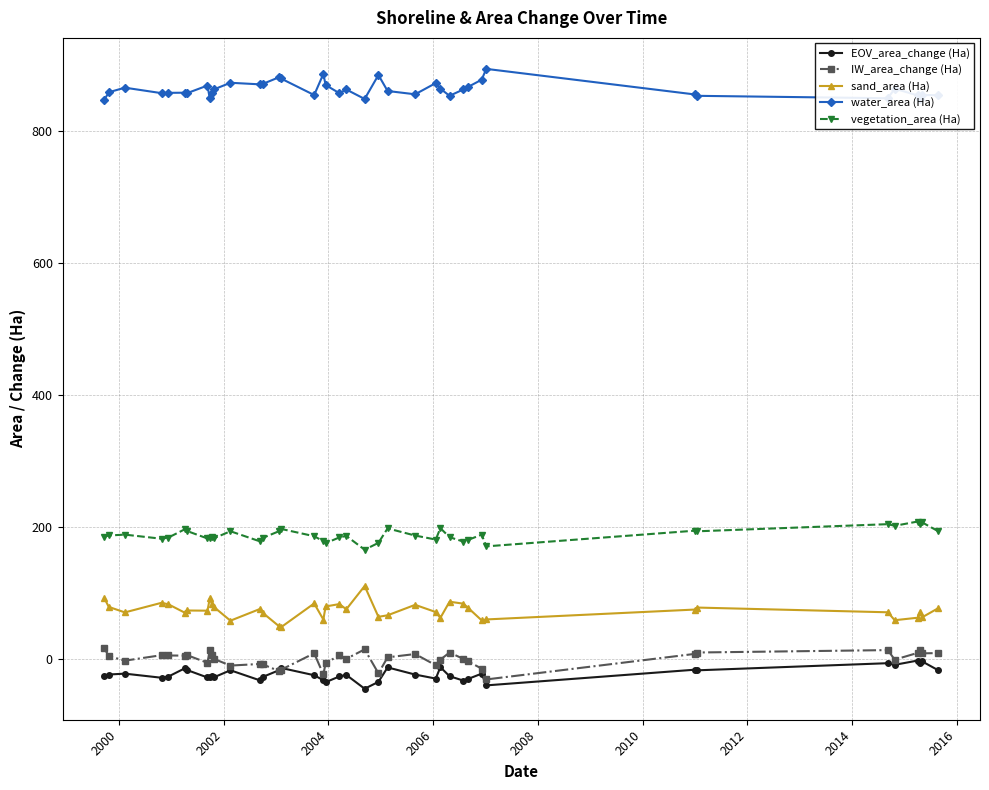

Does the chart have visible grid lines?

Yes